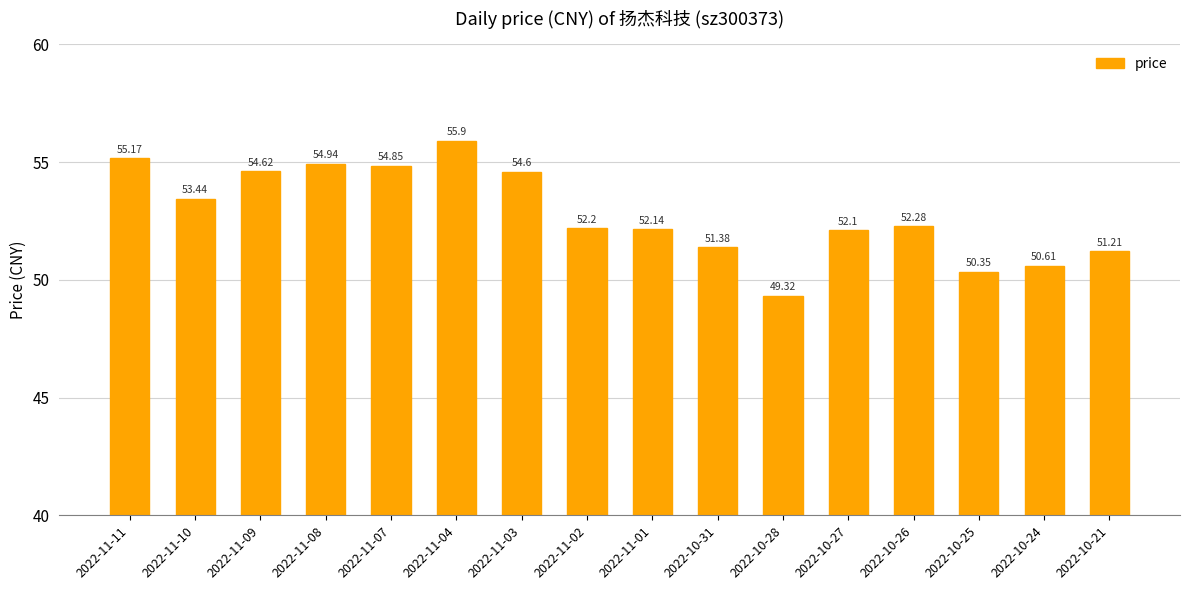

Between 2022-10-28 and 2022-11-01, which is larger?

2022-11-01